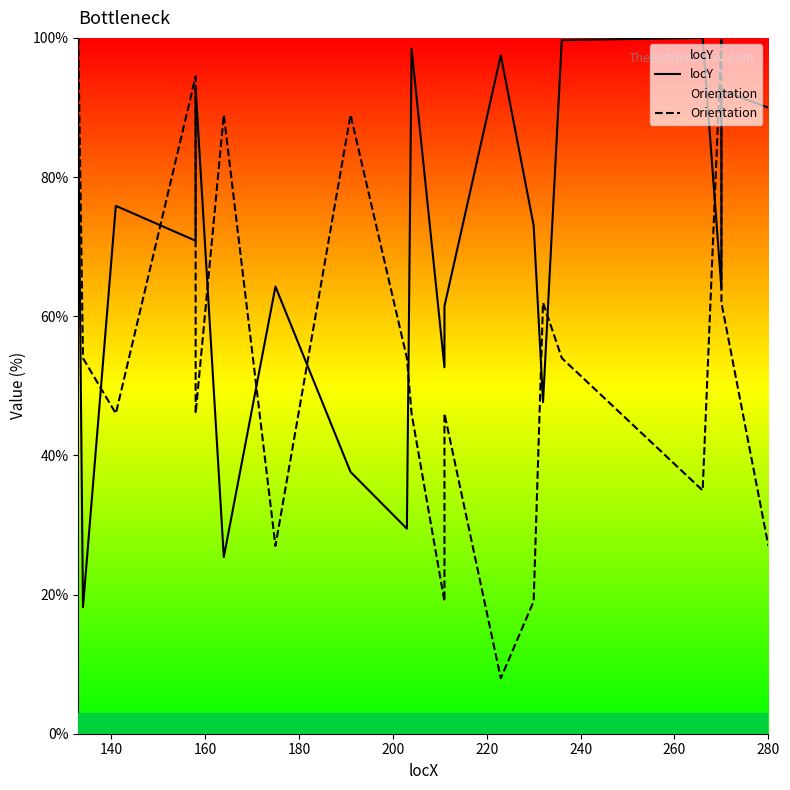

What is the difference between the maximum and minimum values in the locY series?

81.8